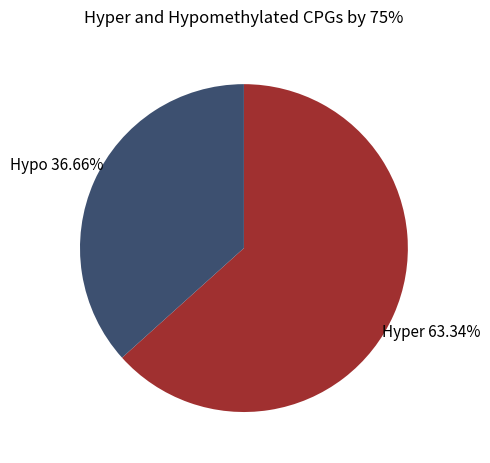

To the nearest percent, what is the difference between the largest and smallest slice percentages?

27%